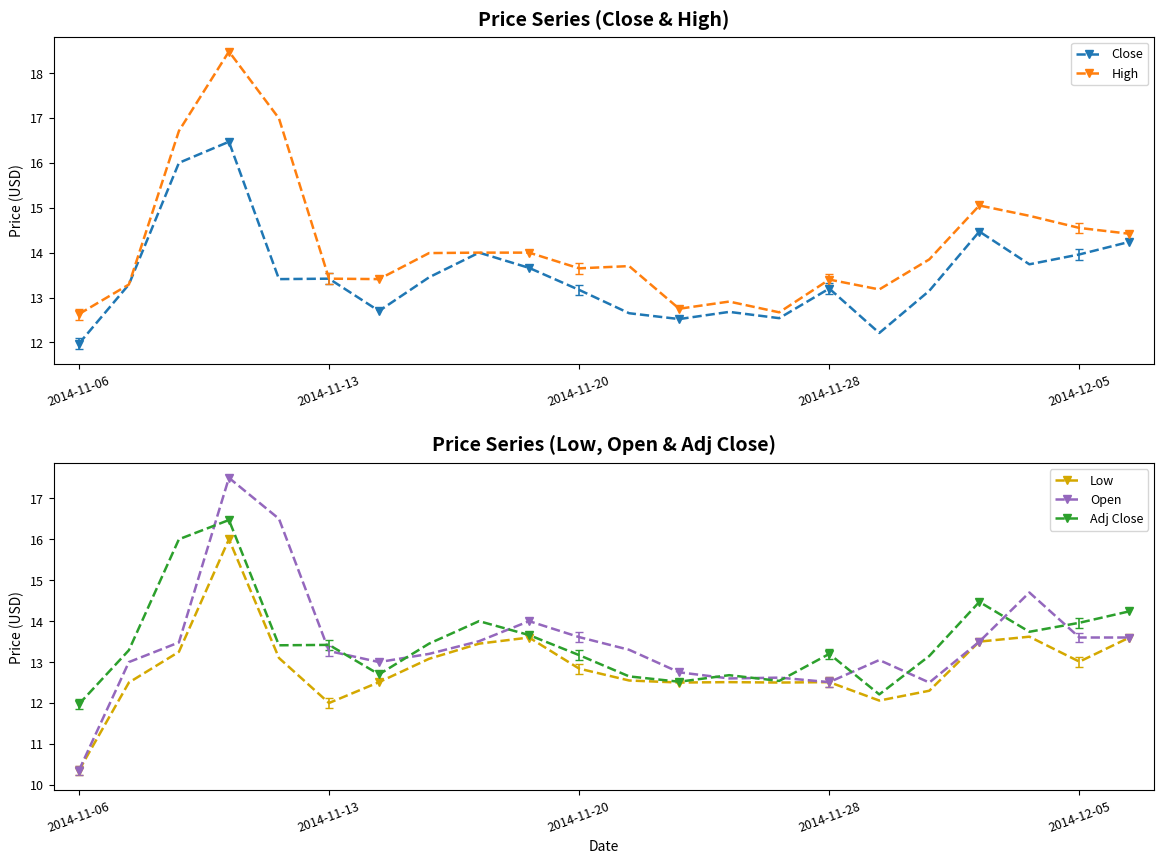

Is this an area chart (filled region under the line)?

No